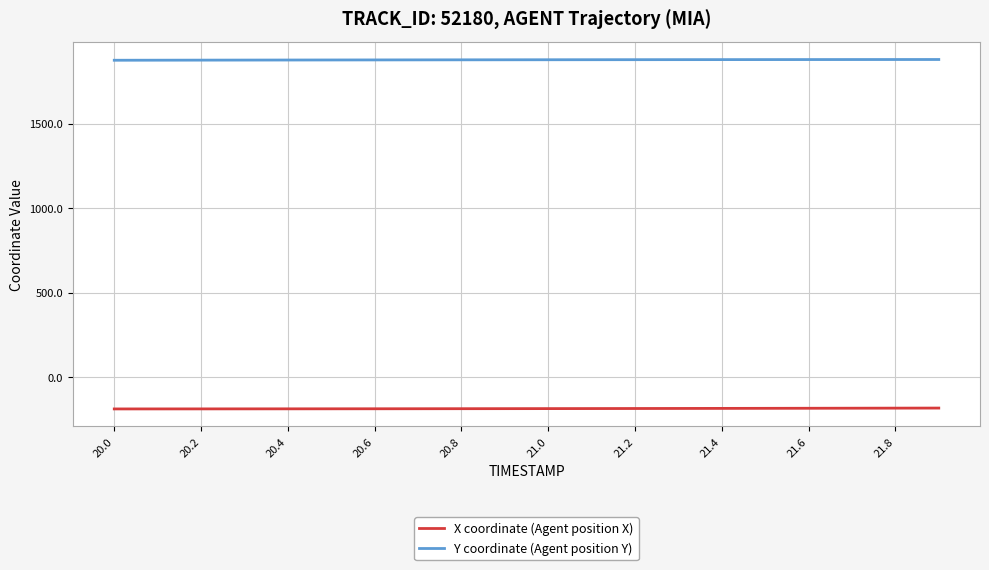

True or false: X coordinate (Agent position X) and Y coordinate (Agent position Y) intersect in this chart.

False